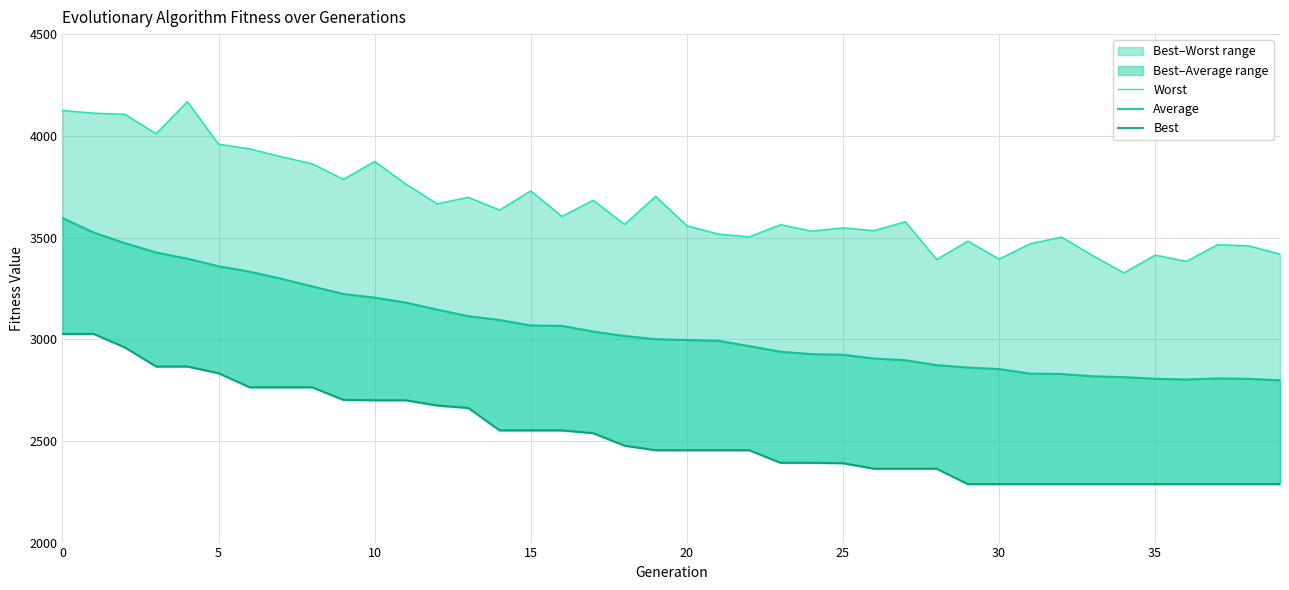

True or false: Best has a value of 2454.1 at 19.

True